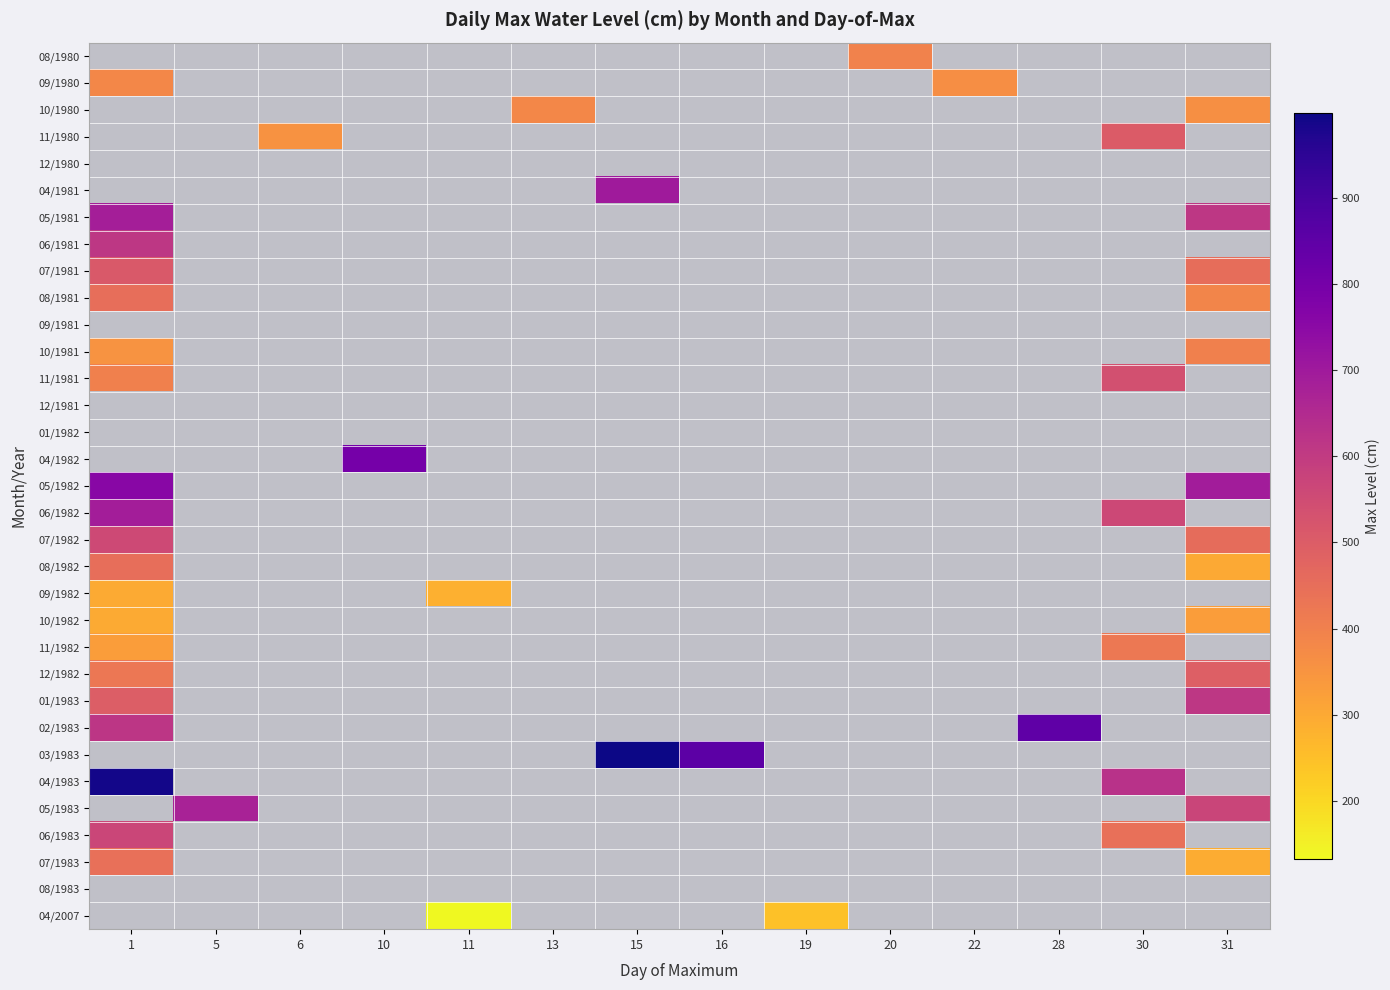

List the labels in order of 10/1981 value, smallest first.

1, 5, 6, 10, 11, 13, 15, 16, 19, 20, 22, 28, 30, 31